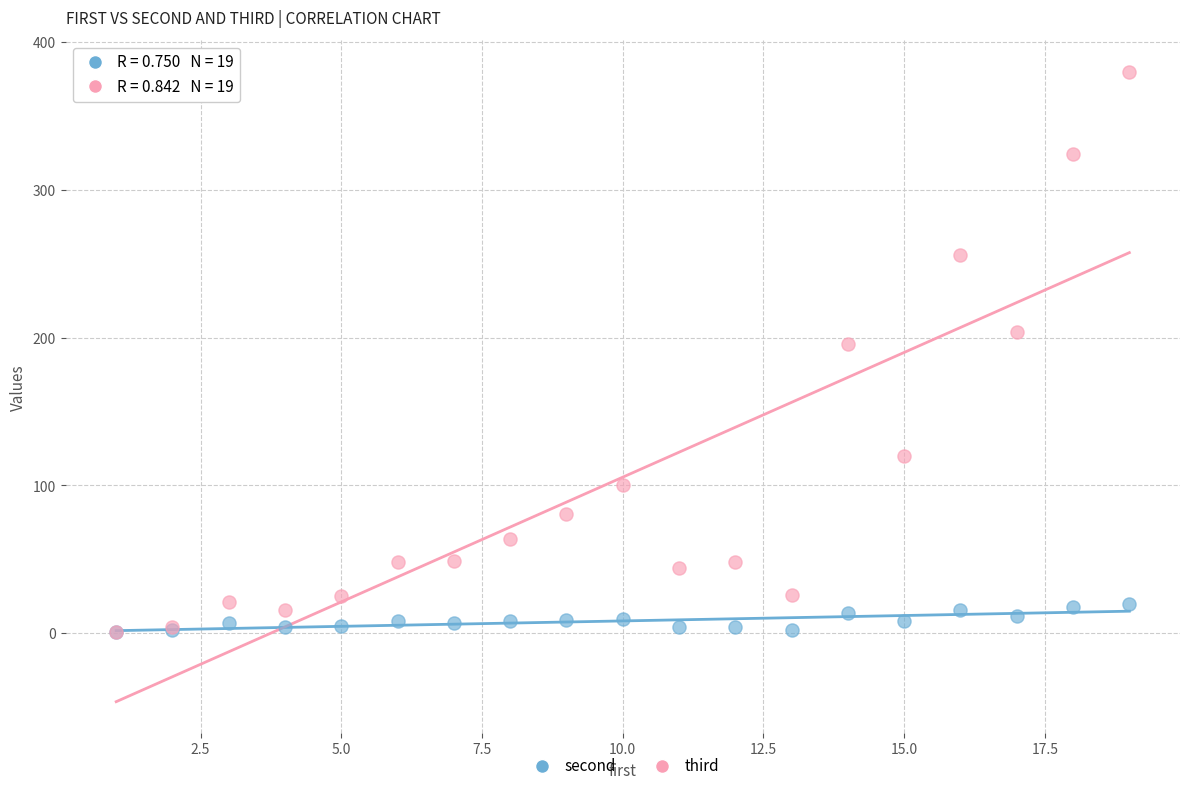

In the third series, what Y value is closest to 190?

196